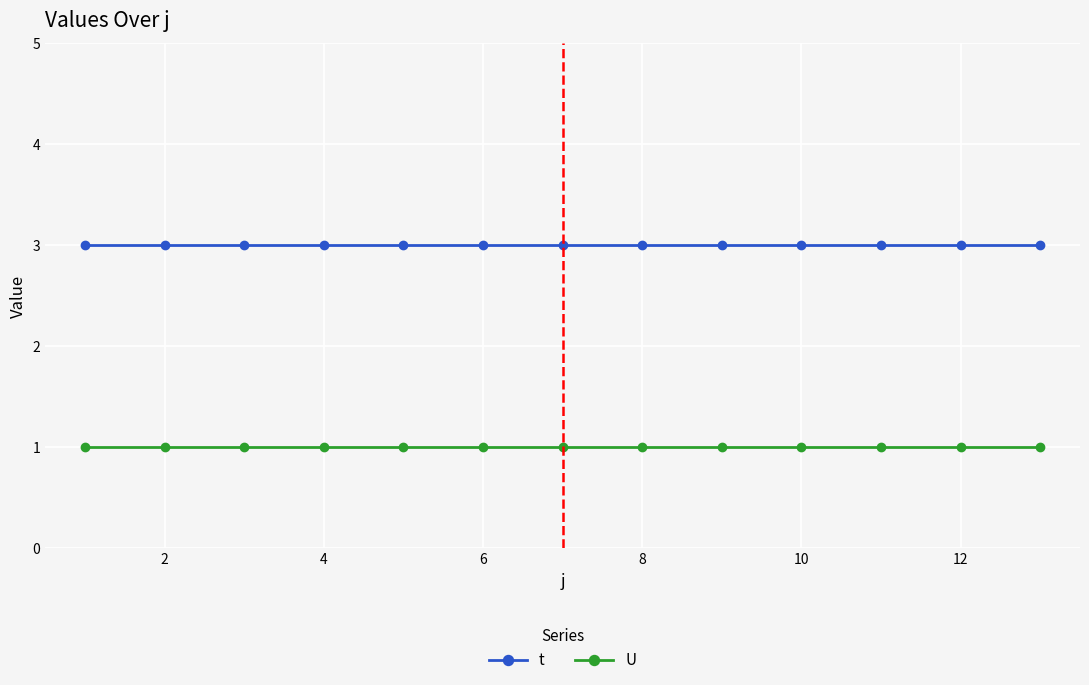

What are all the series names shown in the legend?

t, U